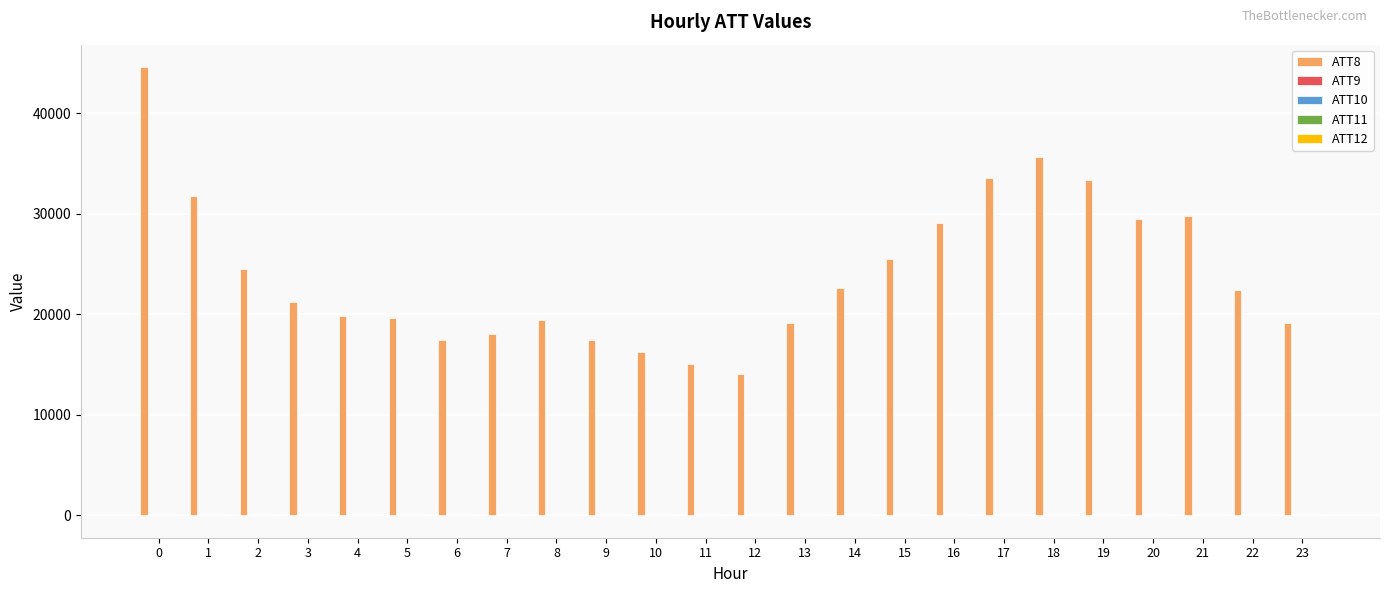

The value of ATT8 at 14 is 11261.8. True or false?

False